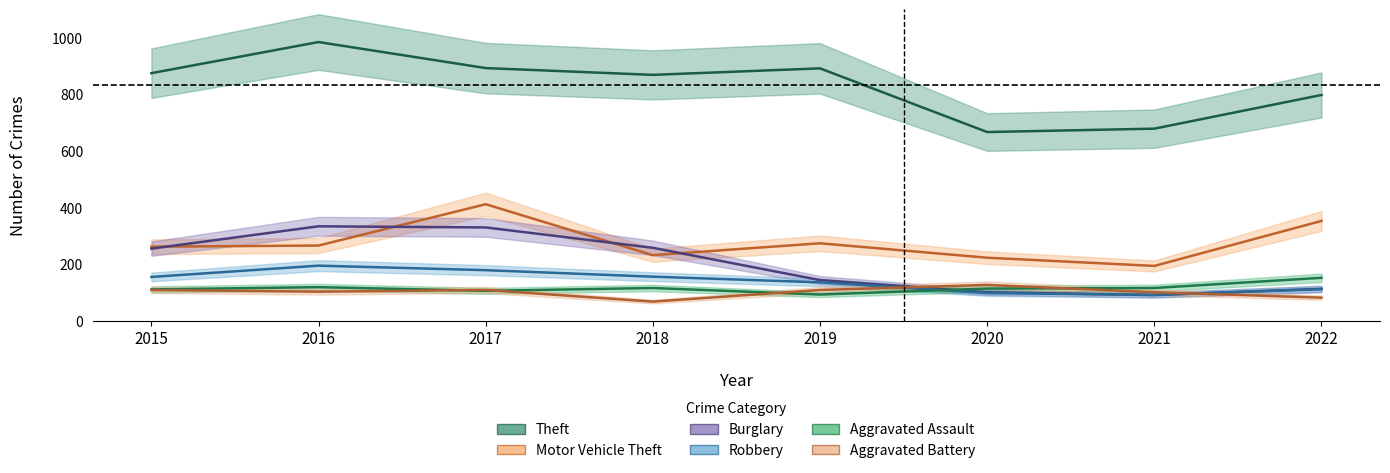

What is the difference between the maximum and minimum values in the Burglary series?

243